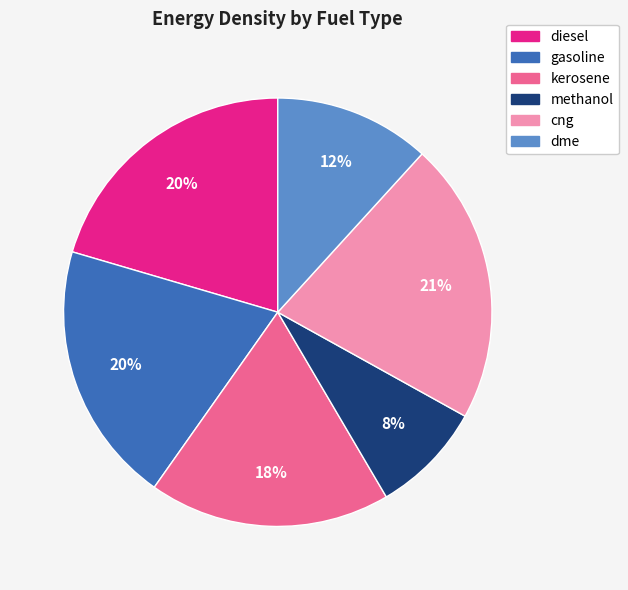

Which has a higher value, methanol or dme?

dme